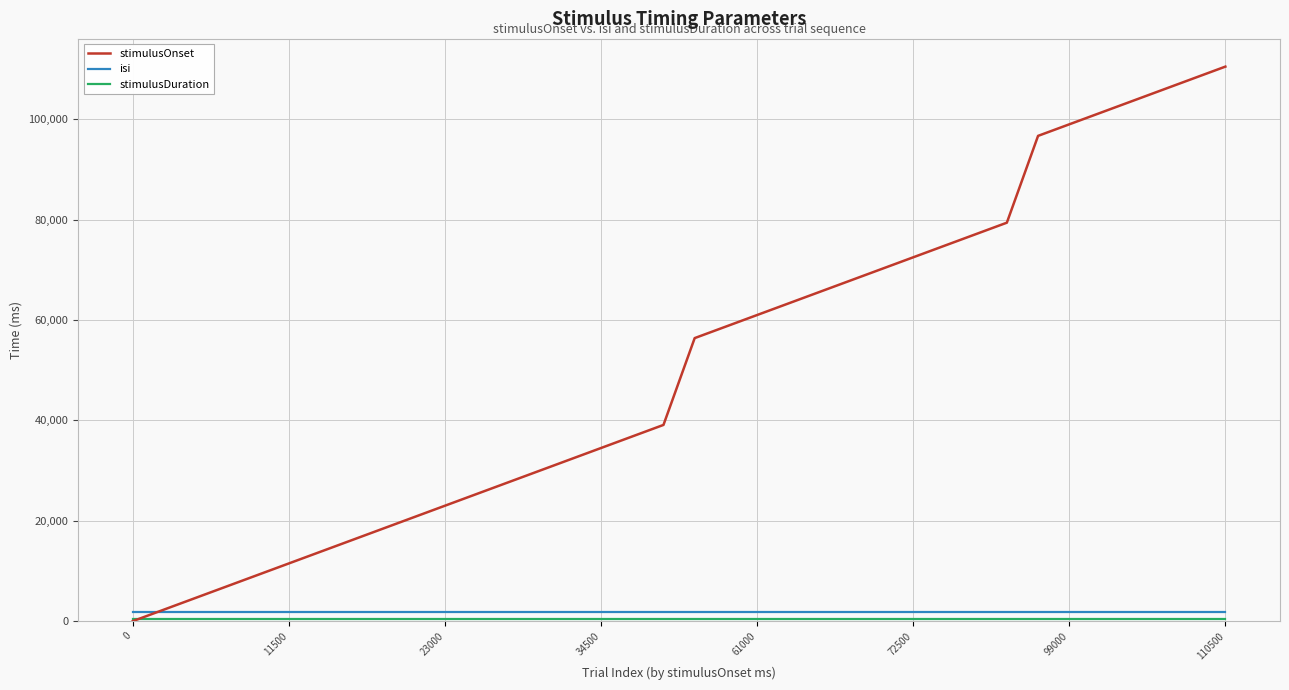

What is the maximum value shown in the chart?

110500